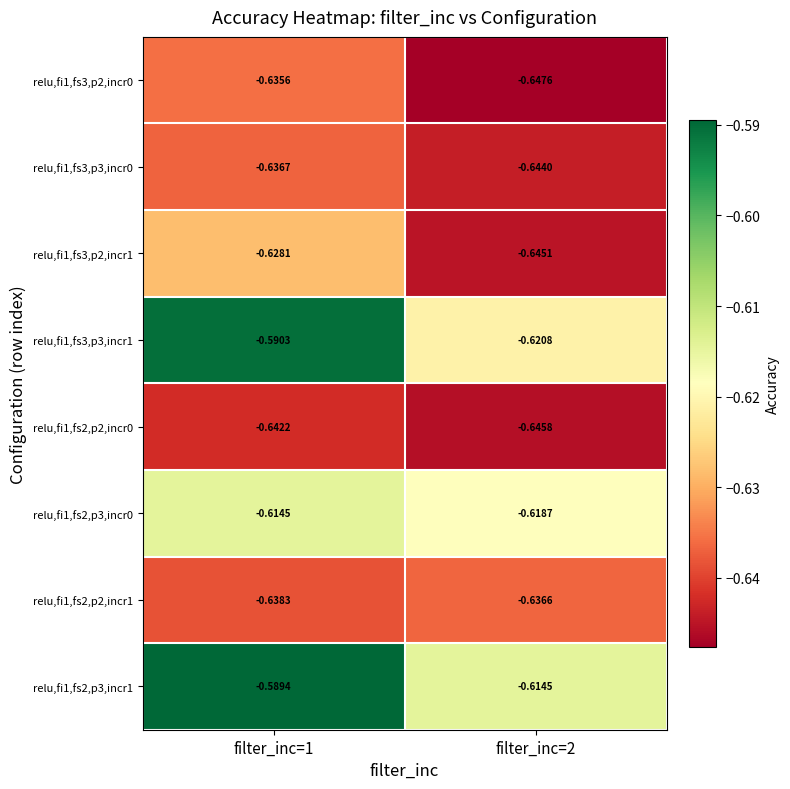

Rank the series by their maximum value, from highest to lowest.

relu,fi1,fs2,p3,incr1, relu,fi1,fs3,p3,incr1, relu,fi1,fs2,p3,incr0, relu,fi1,fs3,p2,incr1, relu,fi1,fs3,p2,incr0, relu,fi1,fs2,p2,incr1, relu,fi1,fs3,p3,incr0, relu,fi1,fs2,p2,incr0